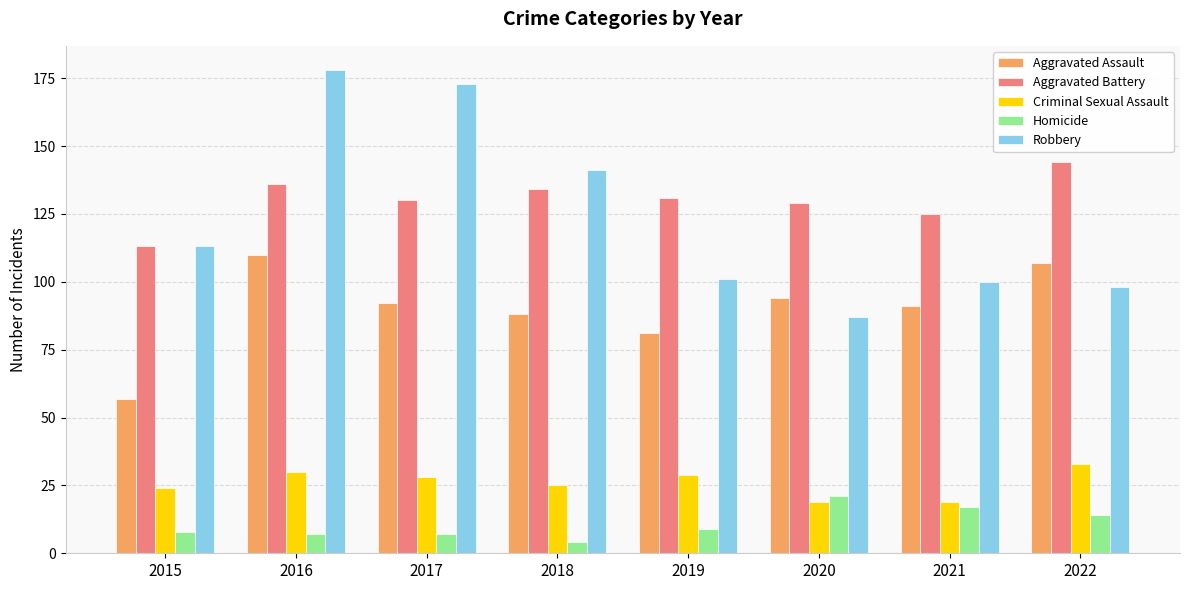

Is the value of Aggravated Battery at 2022 greater than the value of Robbery at 2021?

Yes